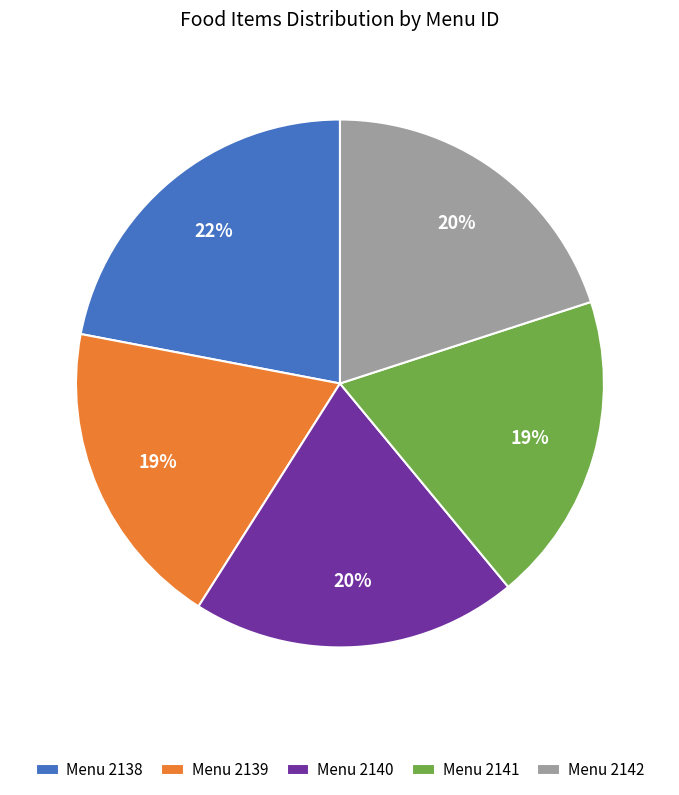

To the nearest percent, what portion does Menu 2138 represent?

22%